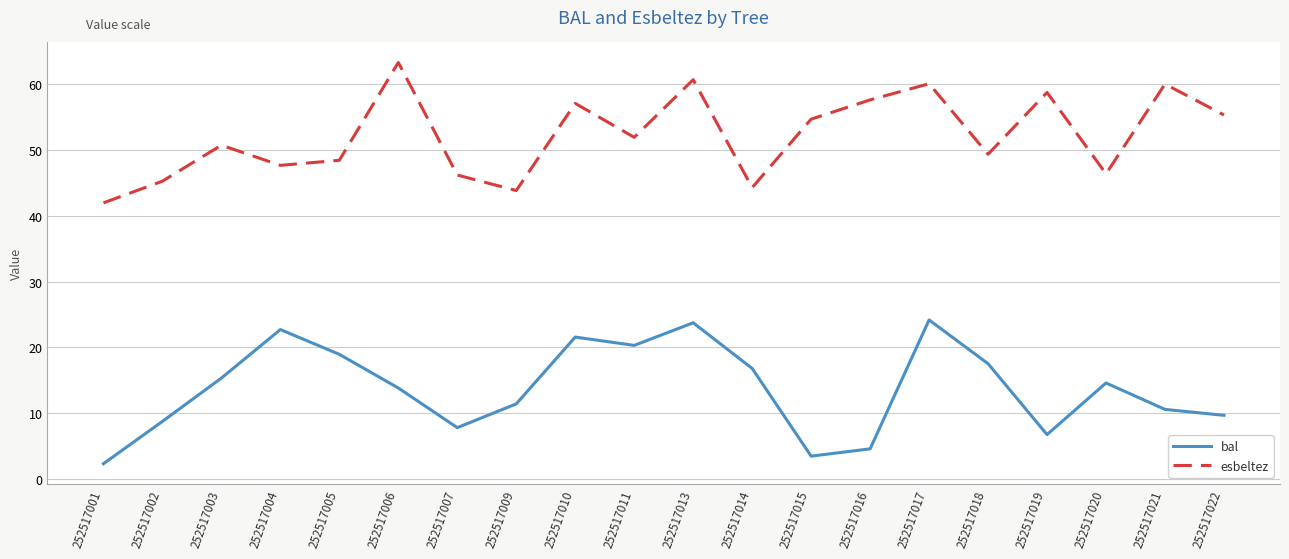

Which series changed the most between 252517009 and 252517015?

esbeltez